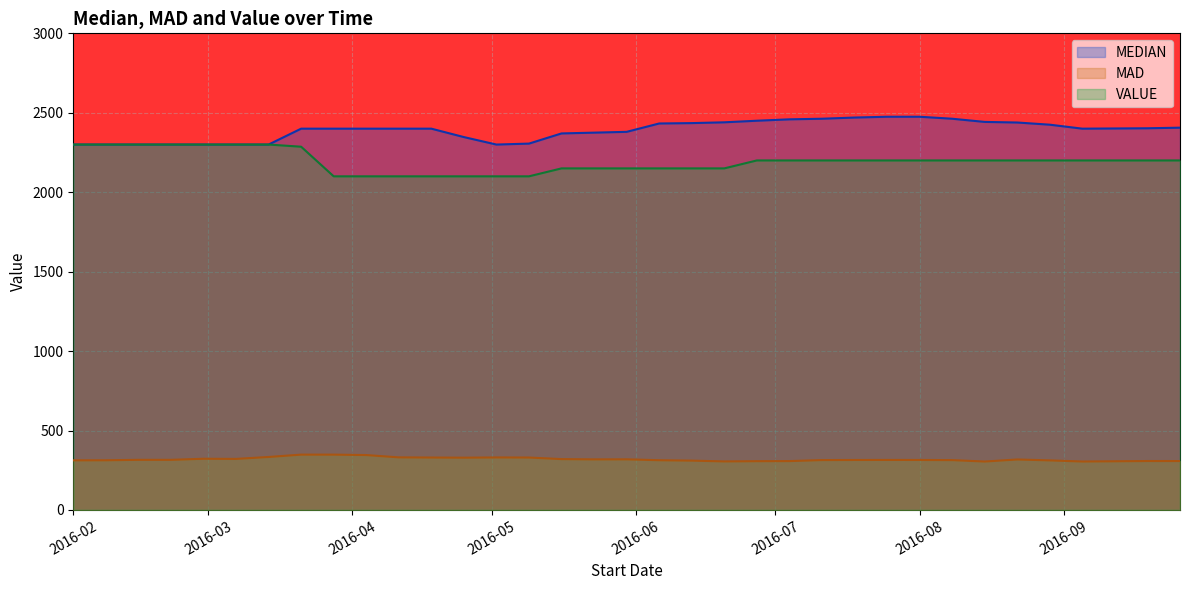

What is the total value across all series at 2016-03-07?

4921.4